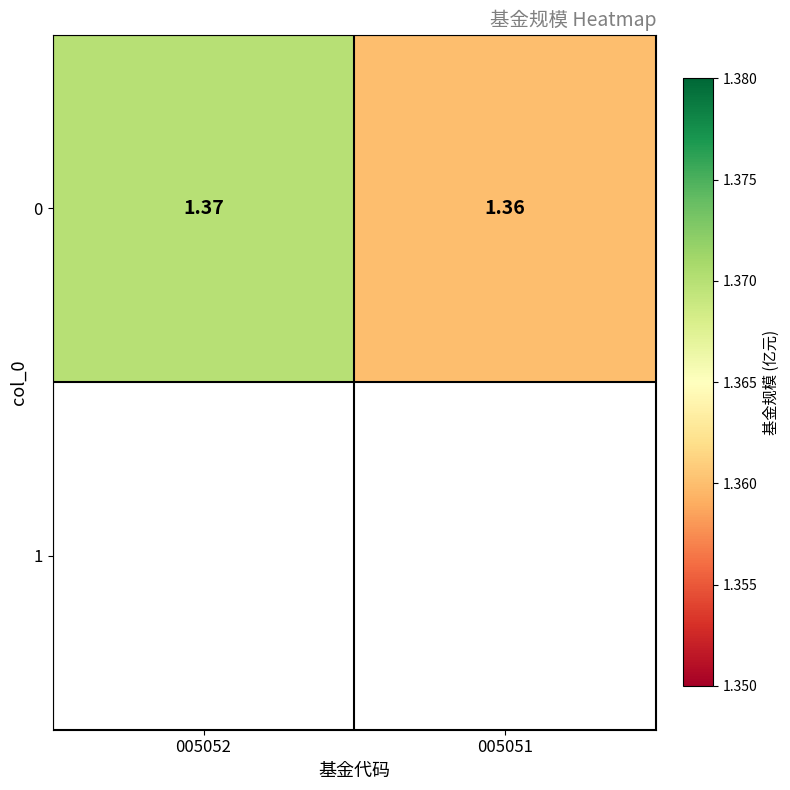

Reading right to left, extract all data points from this chart.

005051=1.4	005052=1.4